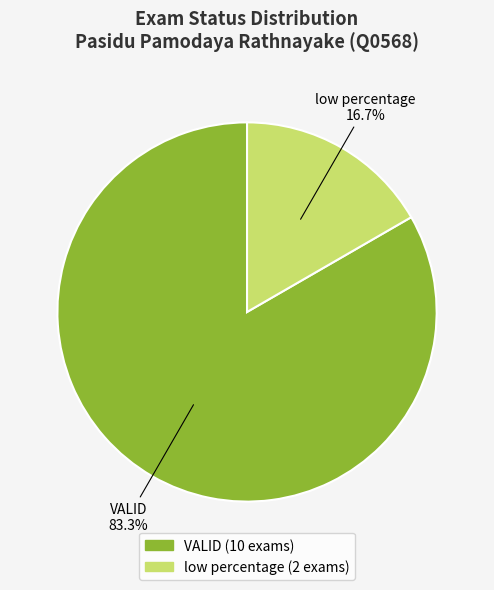

What percentage is the low percentage slice, to the nearest percent?

17%